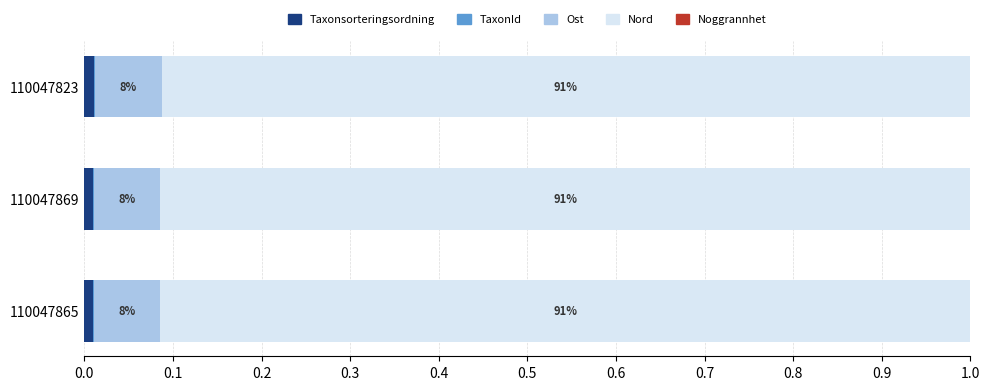

The value of Taxonsorteringsordning at 110047869 is 0.0. True or false?

True